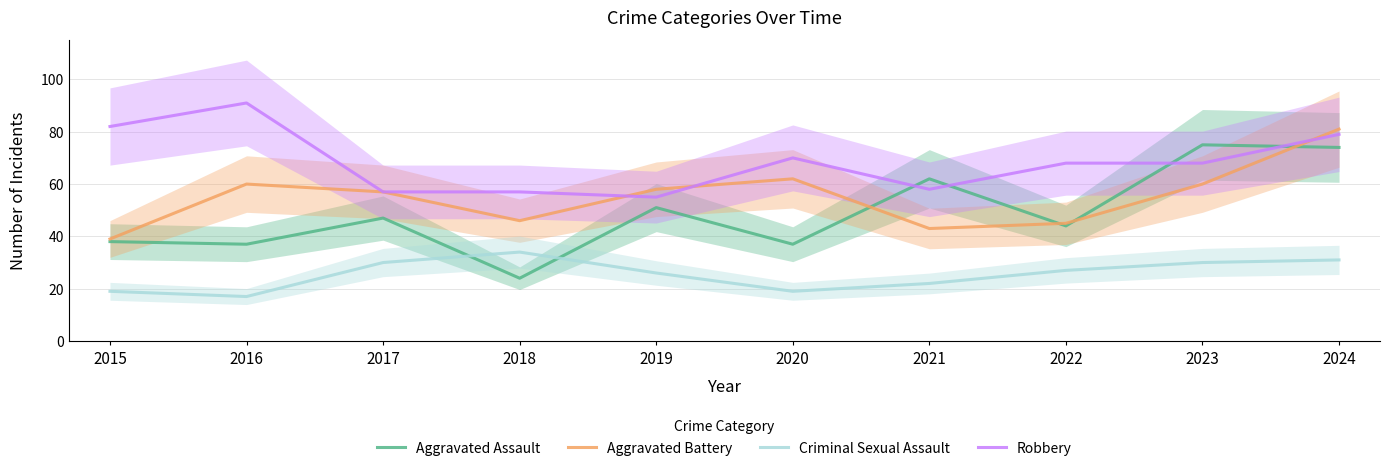

What is the average value of the Robbery series?

68